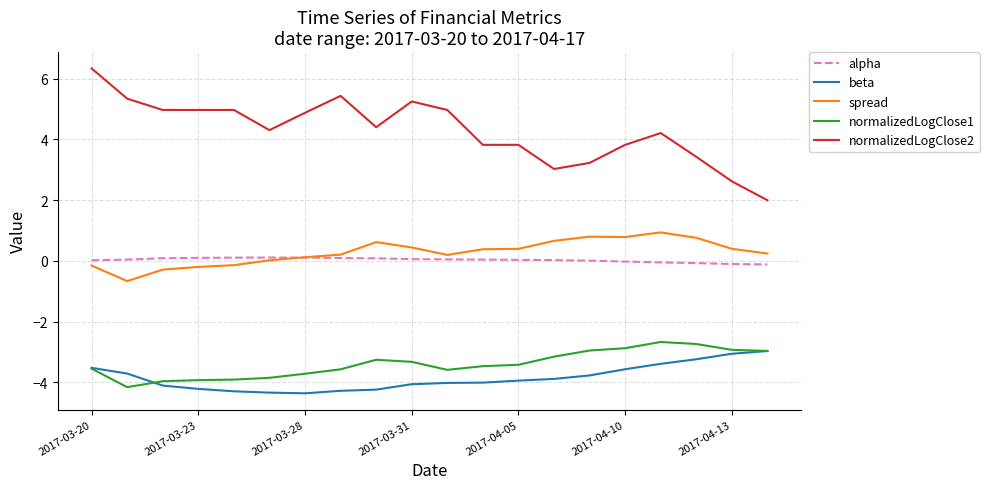

What is the minimum value shown in the chart?

-4.4